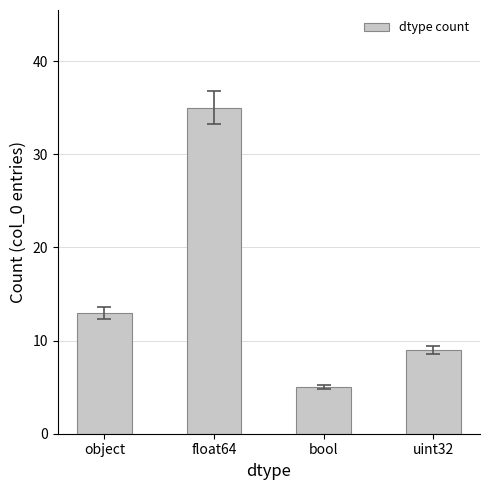

How many bars are there in total?

4